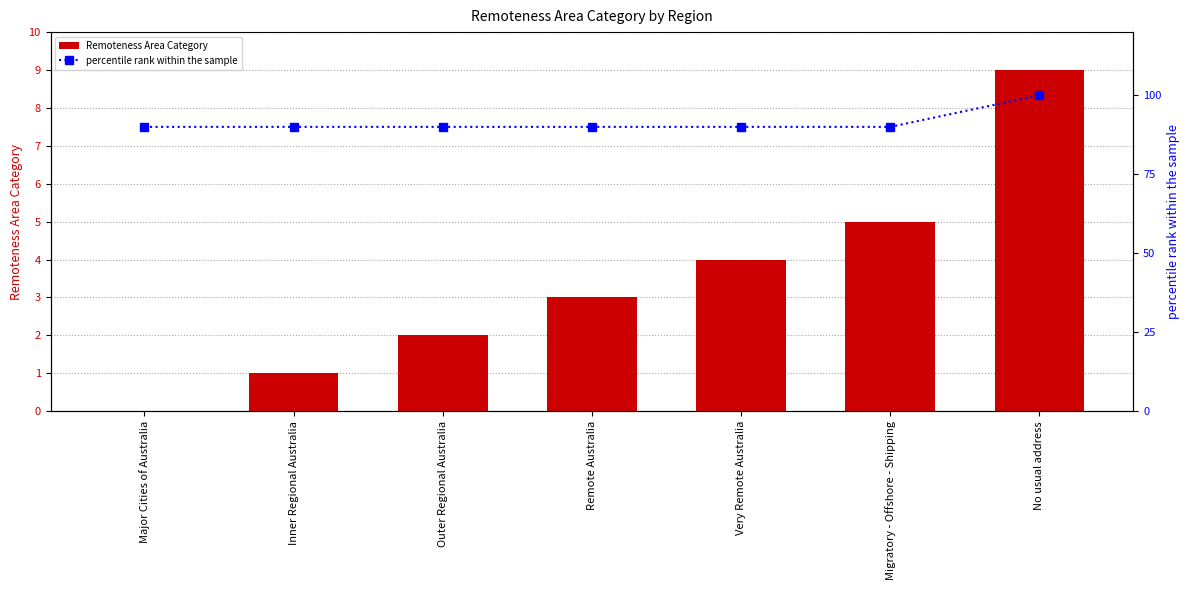

Is the value of percentile rank within the sample at Inner Regional Australia greater than the value of Remoteness Area Category at Very Remote Australia?

Yes